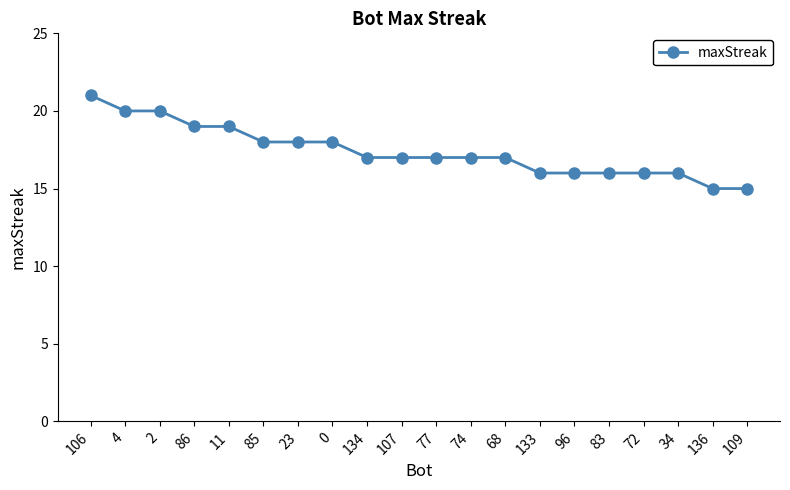

How many series are shown in this chart?

1